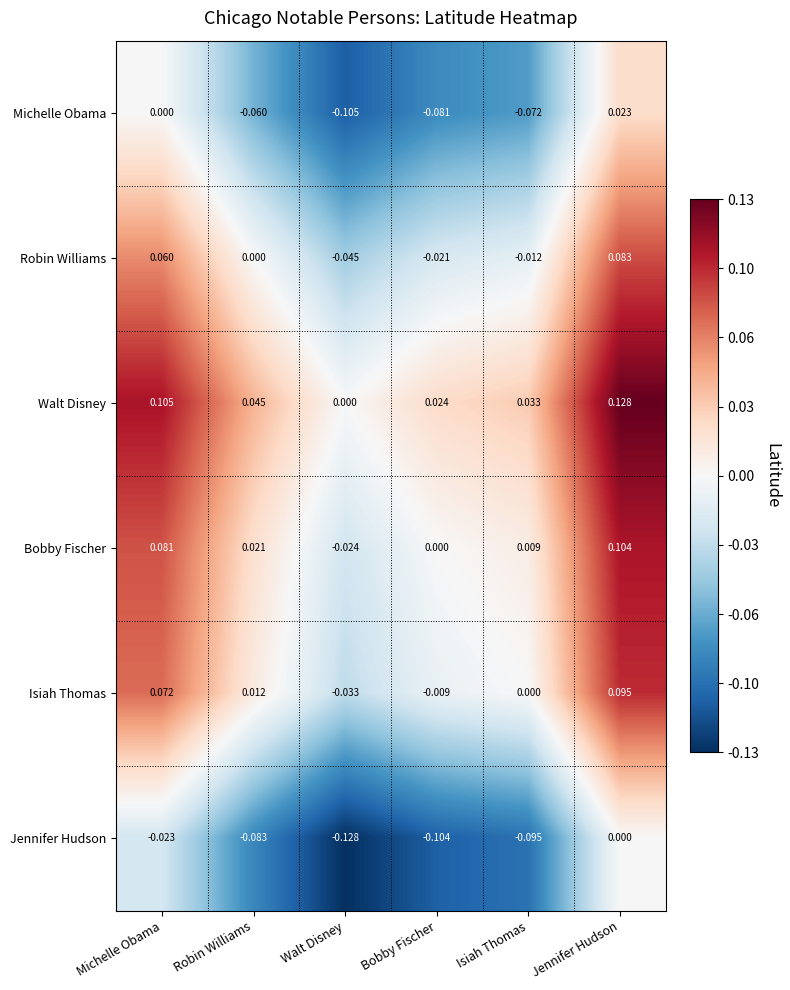

At Michelle Obama, list the series in order from smallest to largest.

Jennifer Hudson, Michelle Obama, Robin Williams, Isiah Thomas, Bobby Fischer, Walt Disney